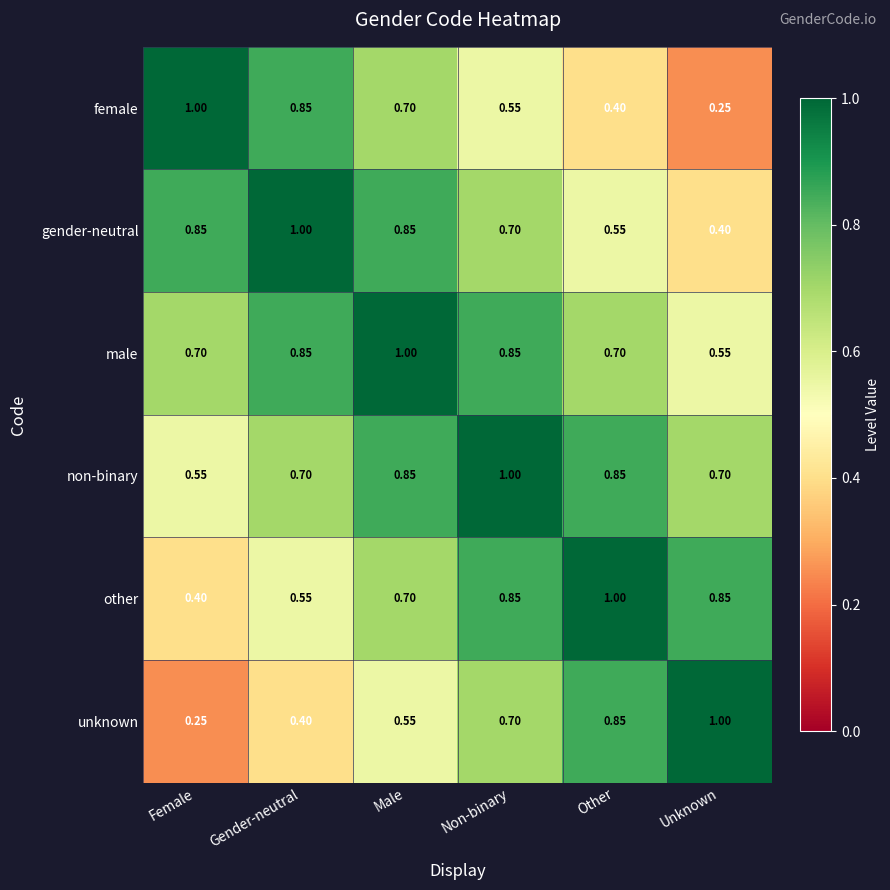

At which label does non-binary reach its peak?

Non-binary